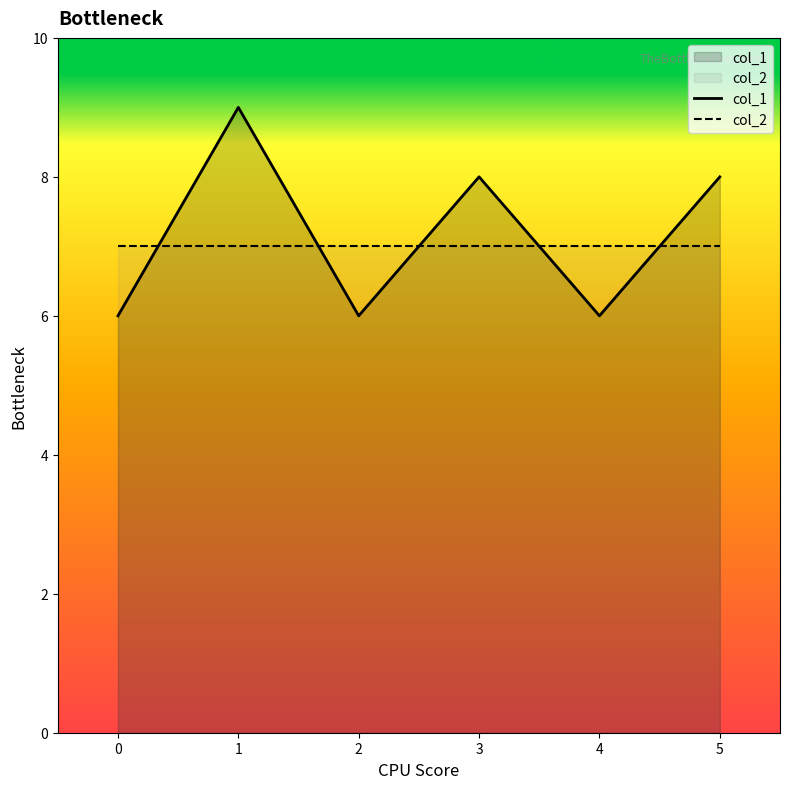

Which series has the largest total across all categories?

col_1